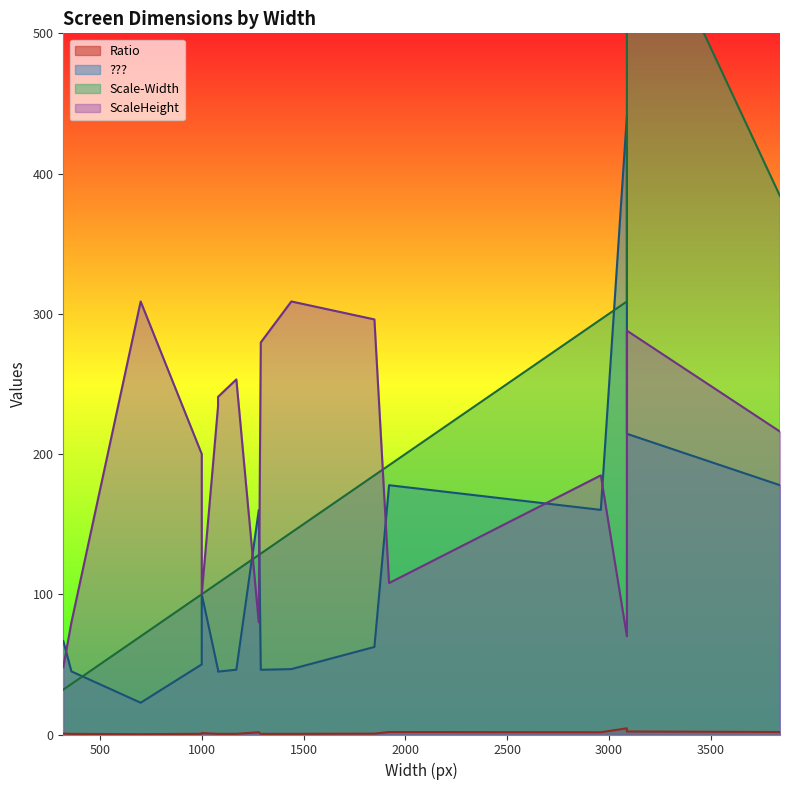

The value of ScaleHeight at 1080 is 20.6. True or false?

False